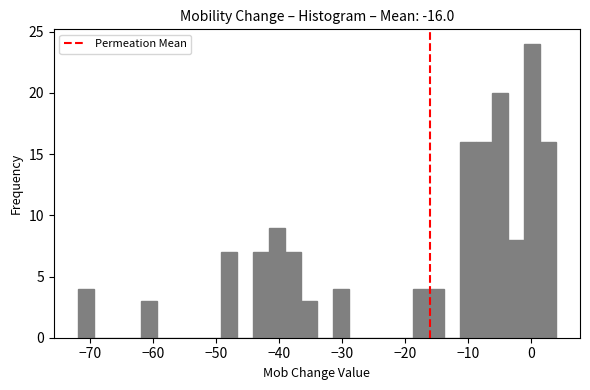

Read against the x-axis, roughly where is the centre of the tallest bar?

0